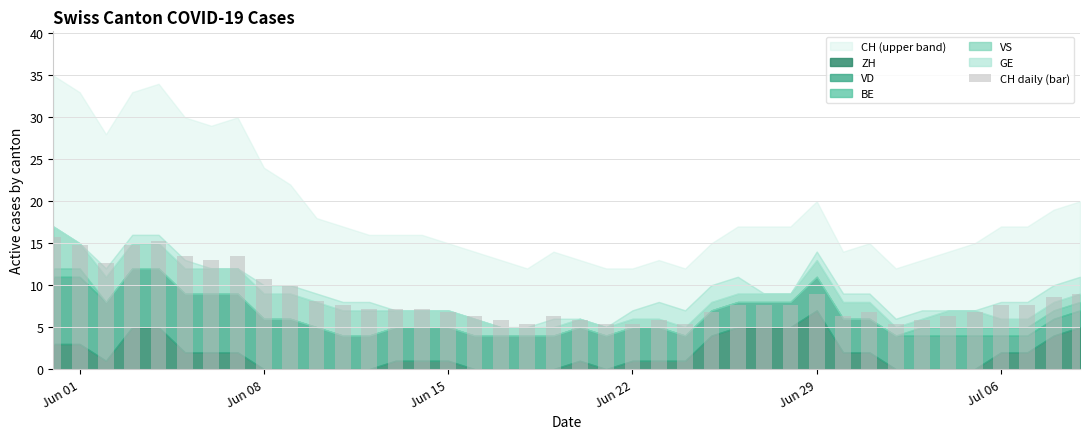

What is the minimum value shown in the chart?

5.4